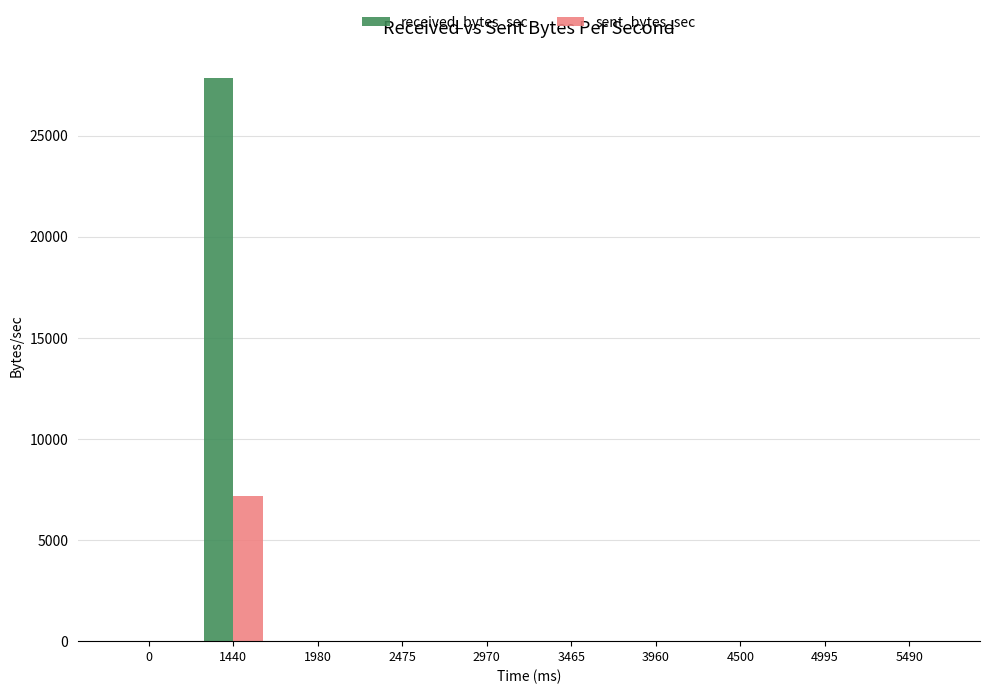

What is the highest value of the received_bytes_sec series?

27836